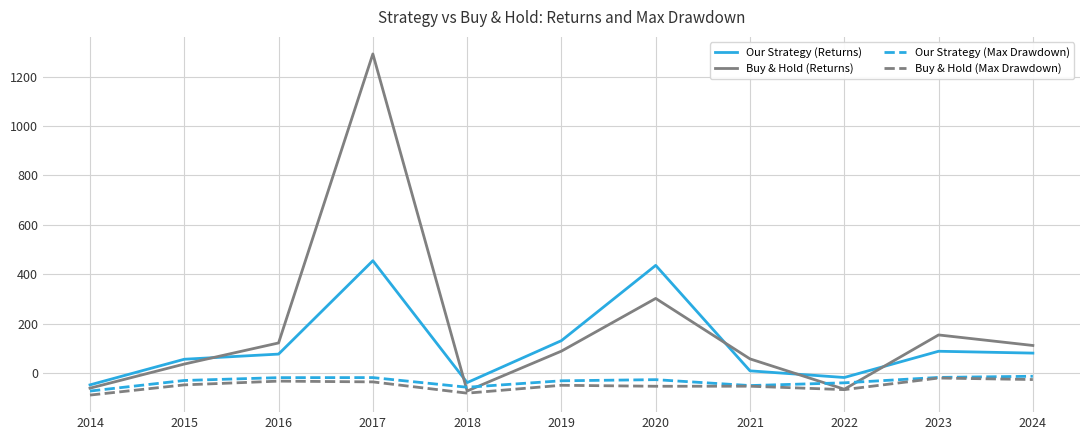

True or false: Buy & Hold (Max Drawdown) and Our Strategy (Returns) intersect in this chart.

False